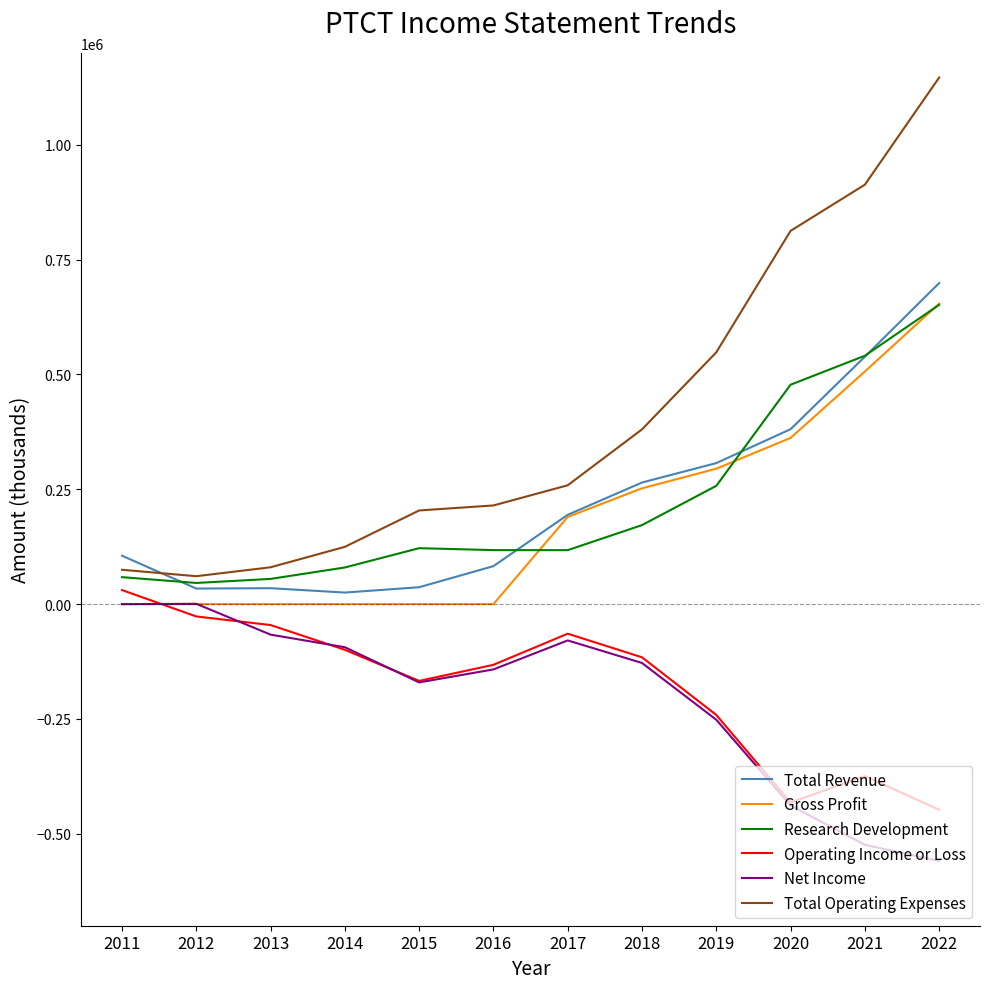

Where is the first local maximum for Operating Income or Loss?

2017